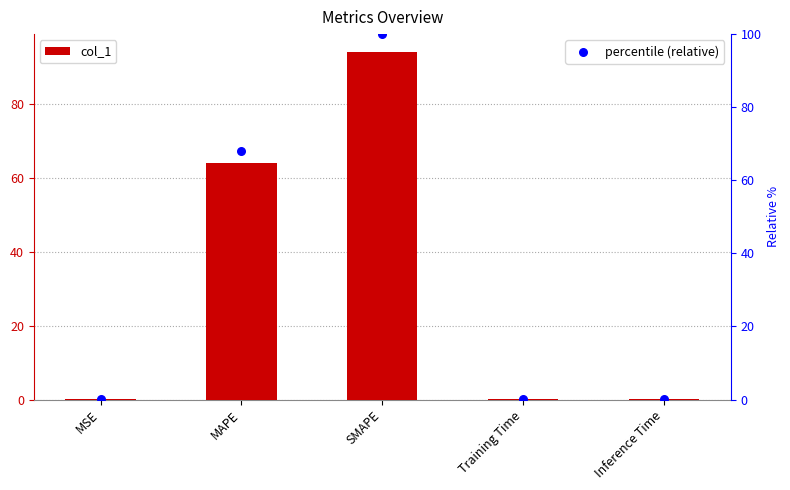

At how many categories does at least one series exceed 39?

2